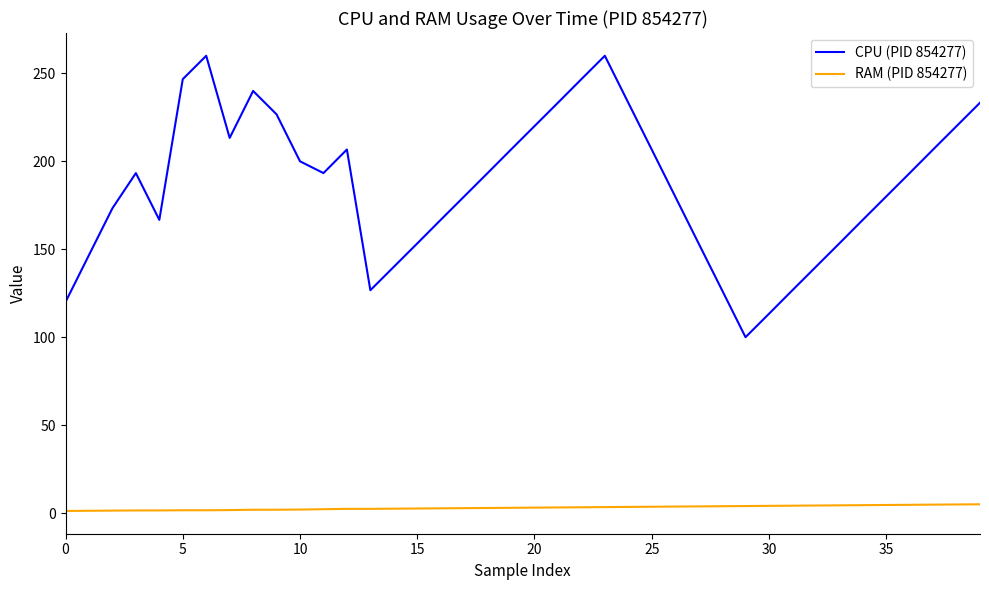

List the series in order of their peak value, highest first.

CPU (PID 854277), RAM (PID 854277)